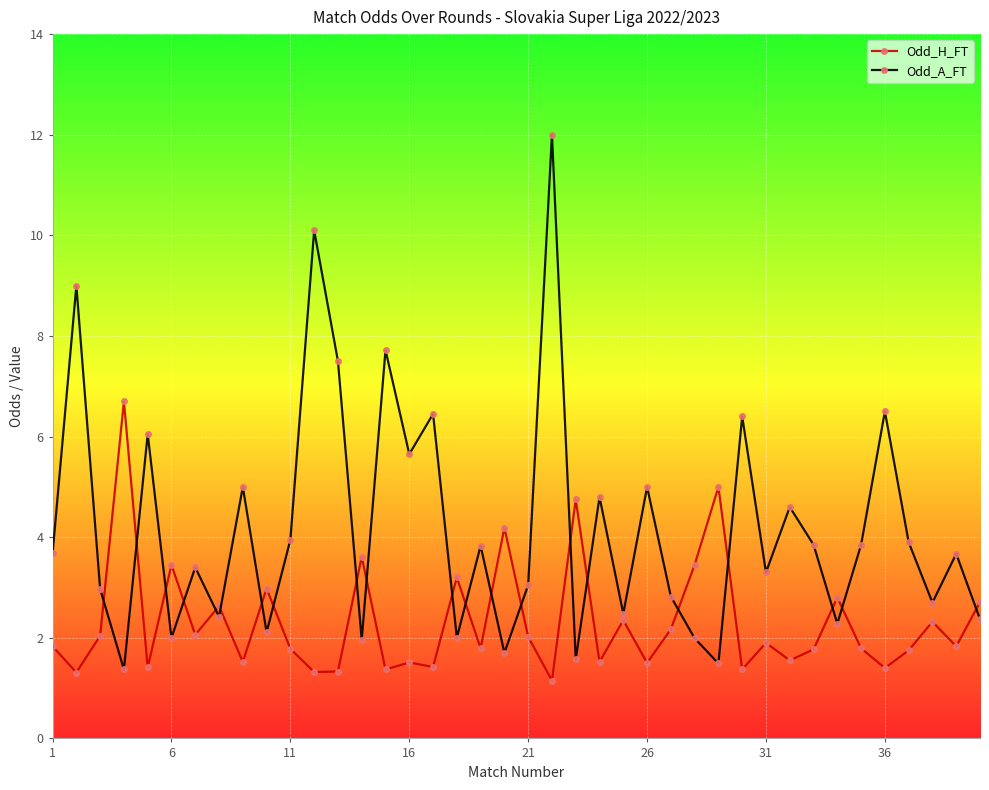

Rank the series by their average value, from highest to lowest.

Odd_A_FT, Odd_H_FT